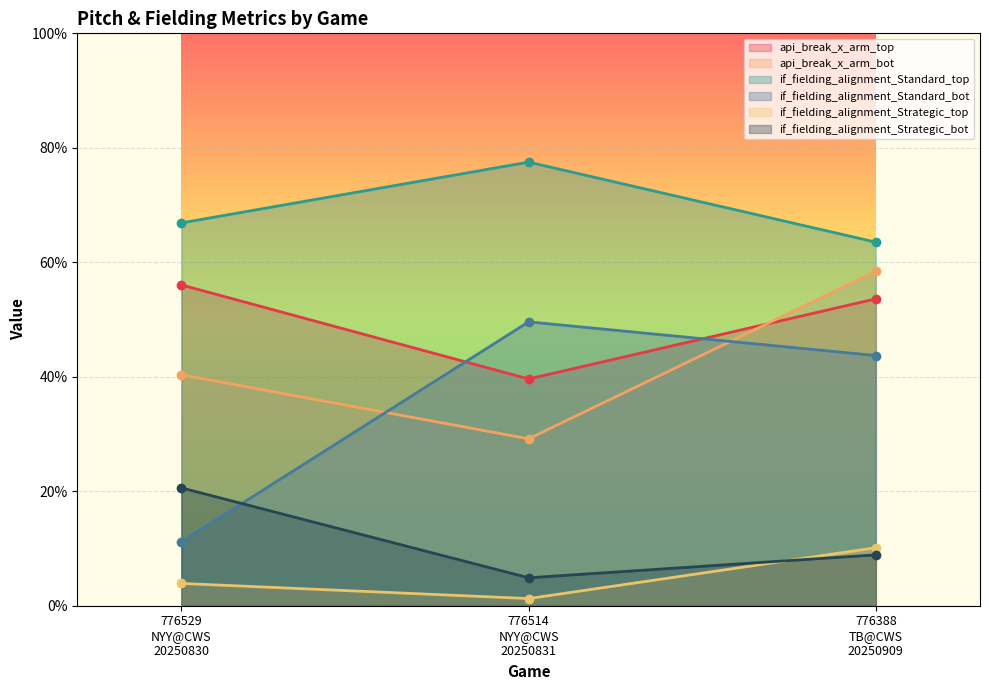

At how many categories does at least one series exceed 0?

3